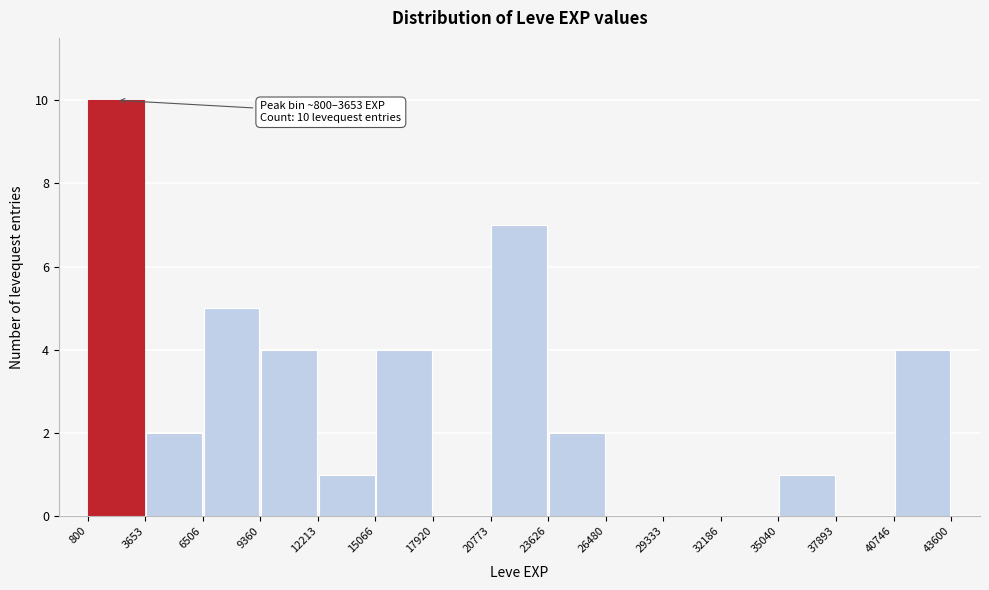

Over which range of the x-axis is the bar tallest?

800 to 3653